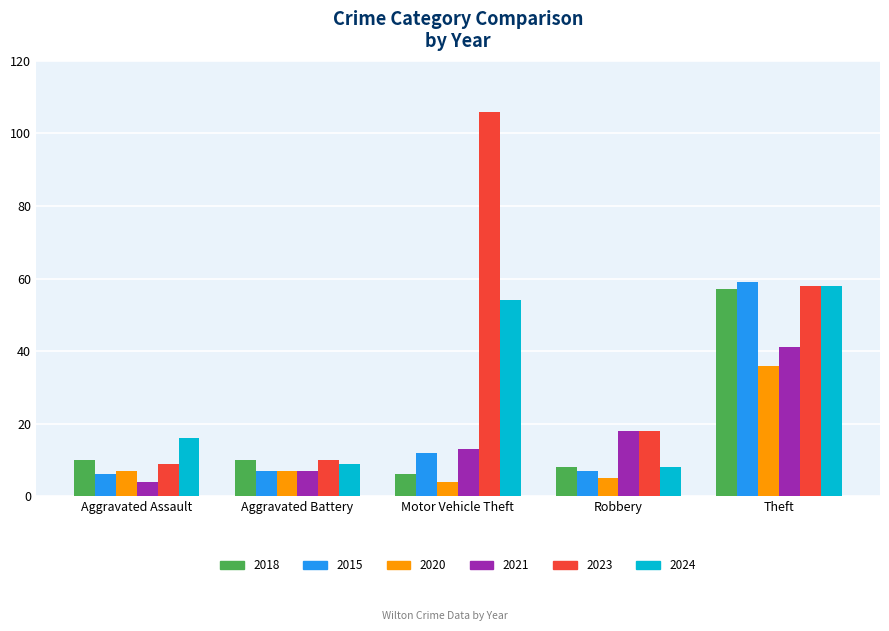

What is the approximate value of 2018 at Robbery, to the nearest 10?

10